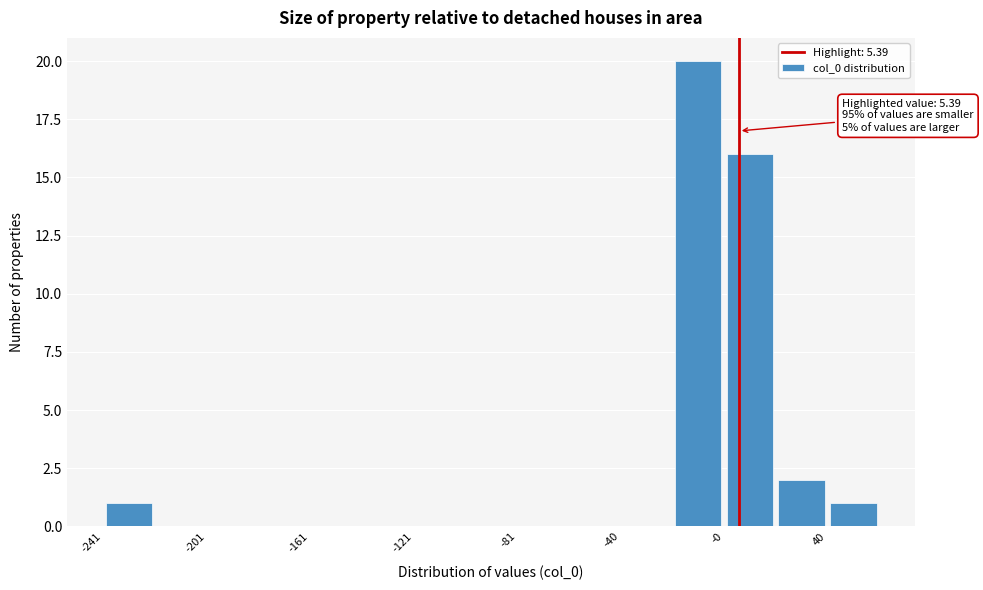

Over which range of the x-axis is the bar tallest?

-20 to 0